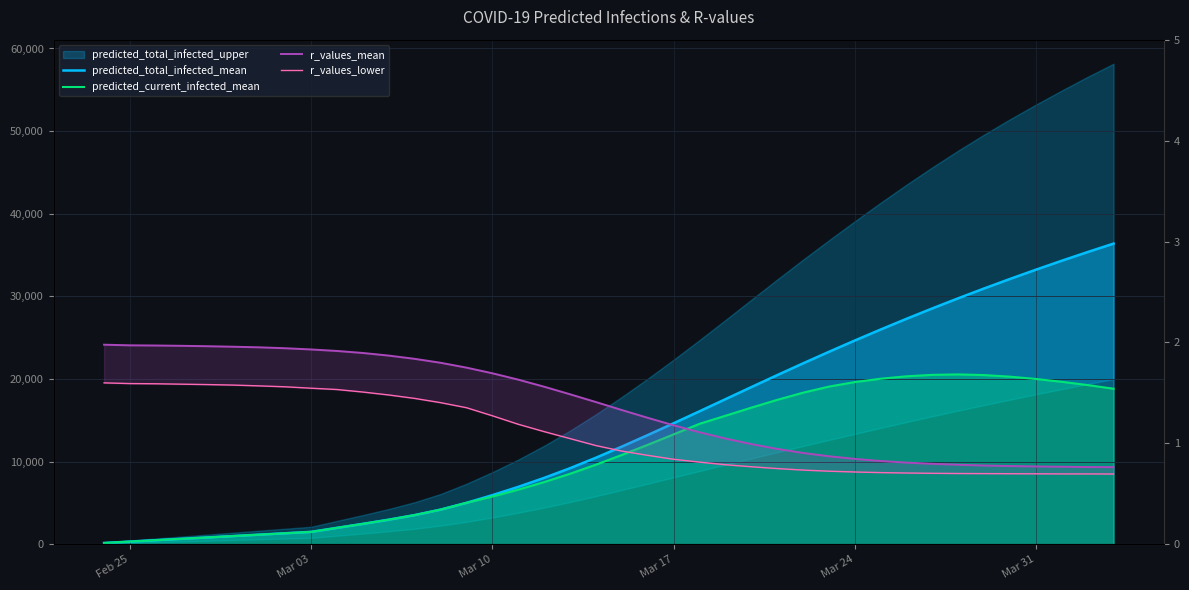

Is the value of r_values_lower at 13 greater than the value of predicted_total_infected_mean at 27?

No